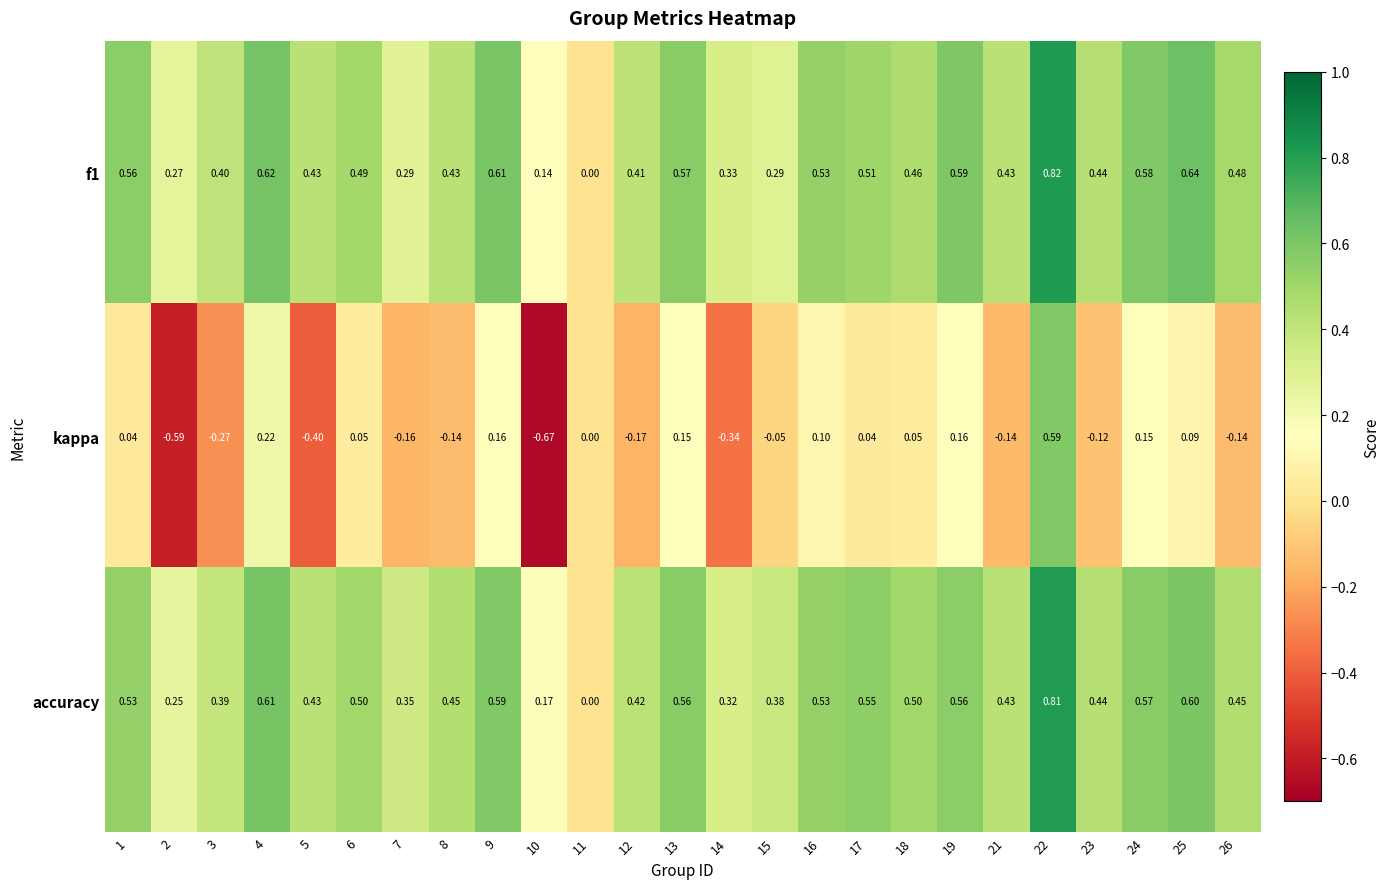

Between 4 and 14, which series saw the biggest shift?

kappa